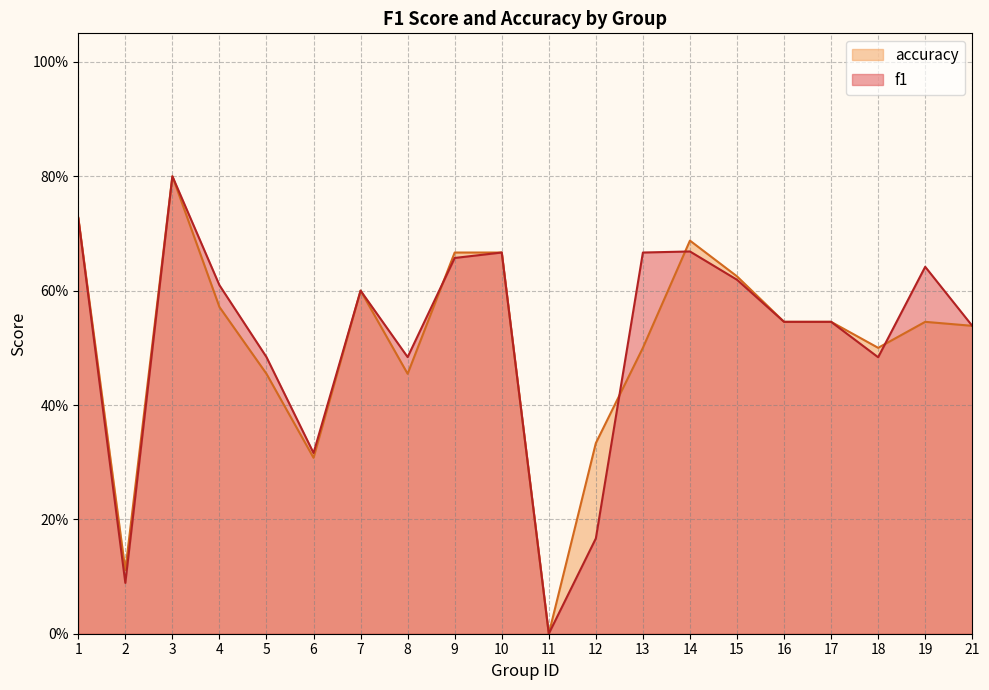

List the series in order of their peak value, highest first.

f1, accuracy